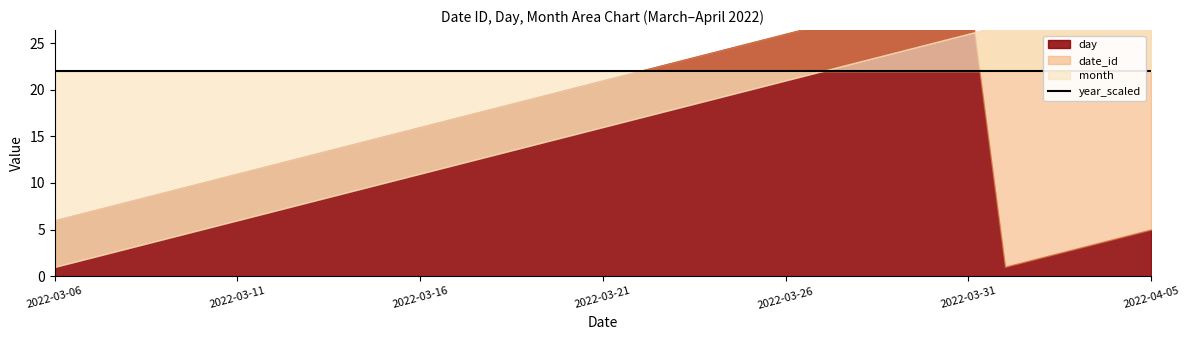

True or false: date_id has a value of 2 at 2022-03-09.

False